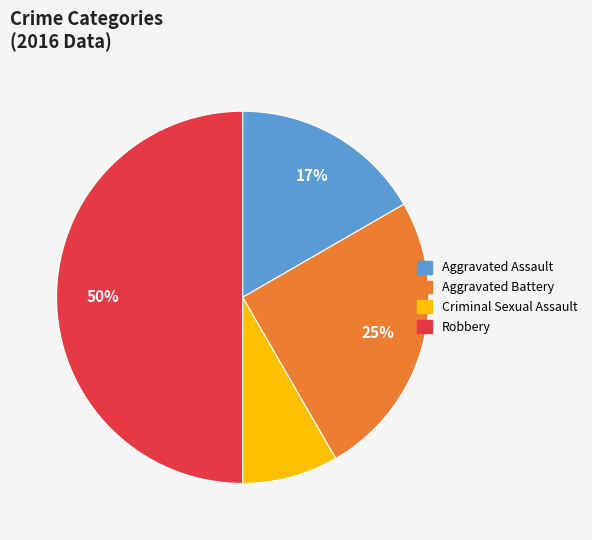

True or false: Aggravated Battery accounts for 25% of the total.

True